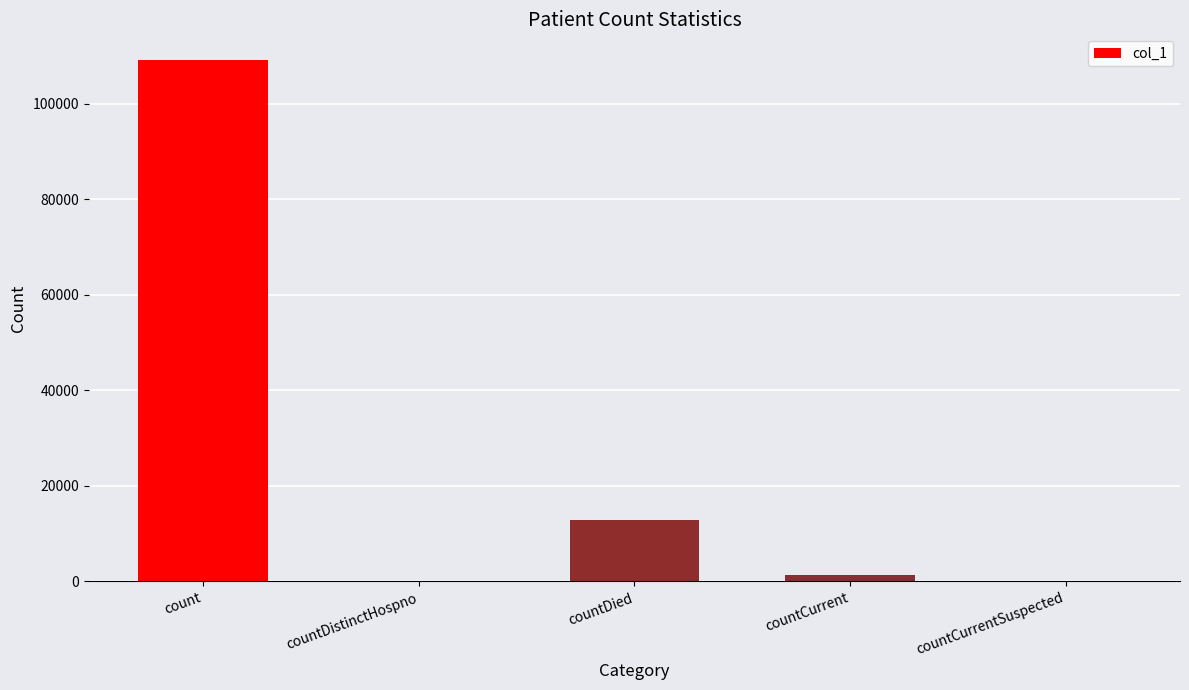

Which has a higher value, count or countCurrentSuspected?

count